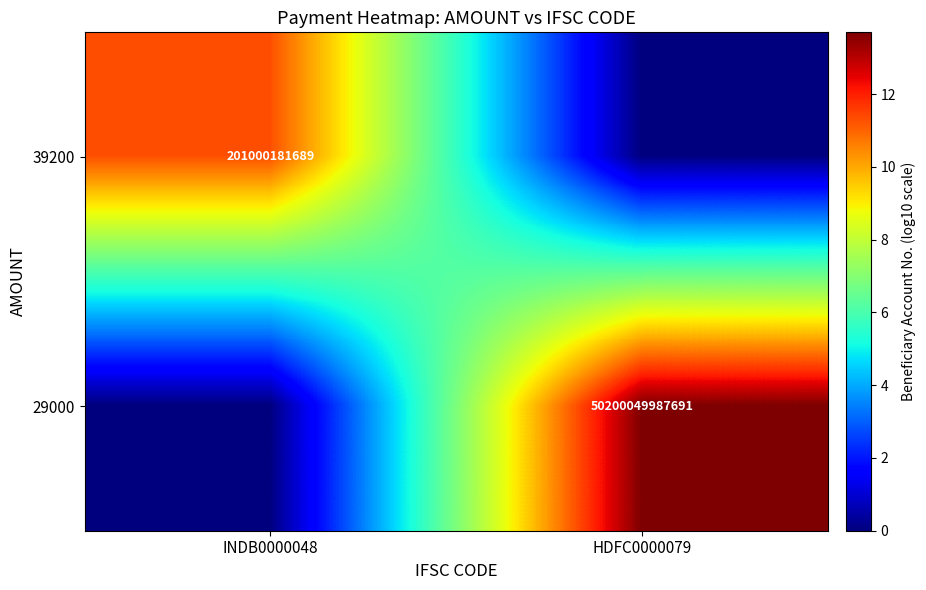

The value of 39200 at INDB0000048 is 119972158545. True or false?

False